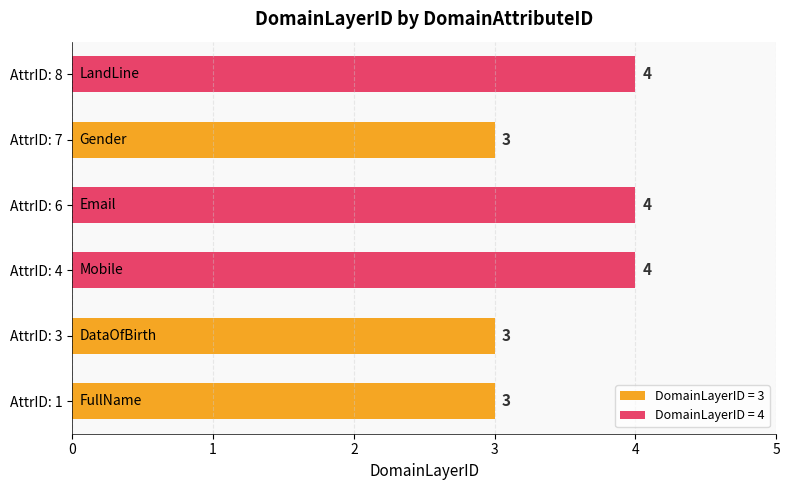

Between AttrID: 8 and AttrID: 7, which is larger?

AttrID: 8